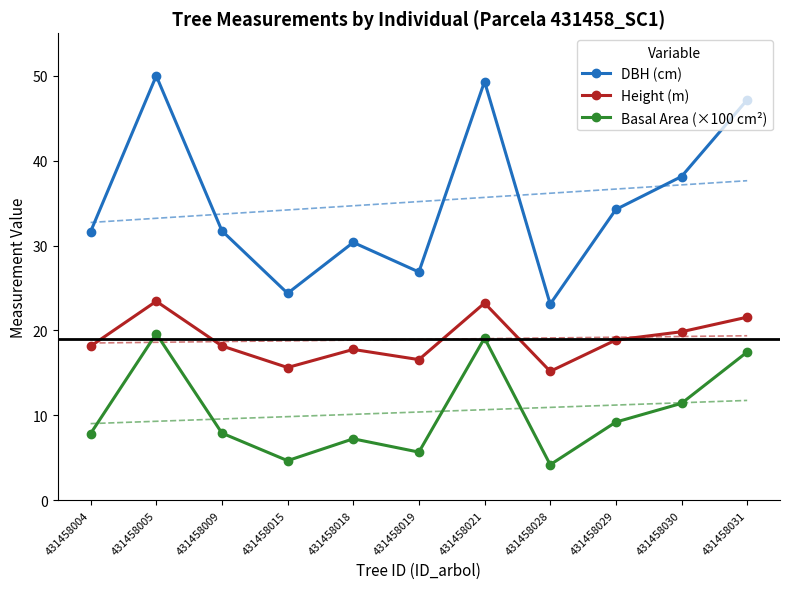

Between 431458019 and 431458031, which is larger?

431458031